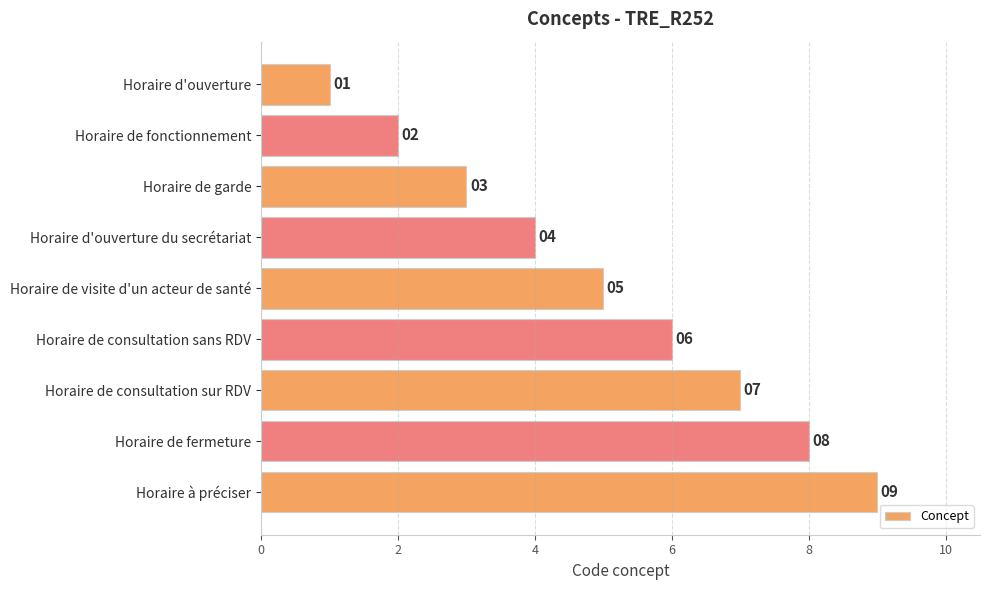

What is the change in value from Horaire de garde to Horaire d'ouverture du secrétariat?

+1